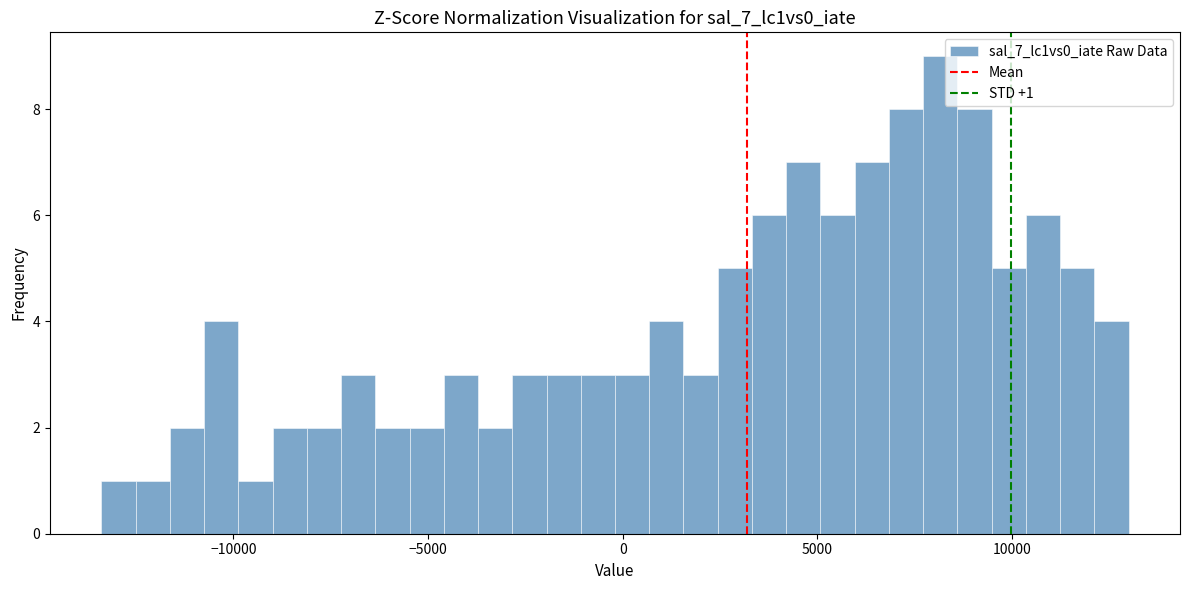

Around what value on the x-axis is the tallest bar? Give the approximate position of its centre, as read against the axis.

8000